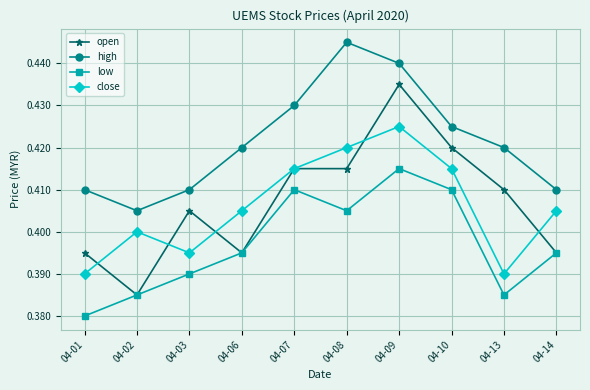

At which category does high reach its first local valley?

04-02